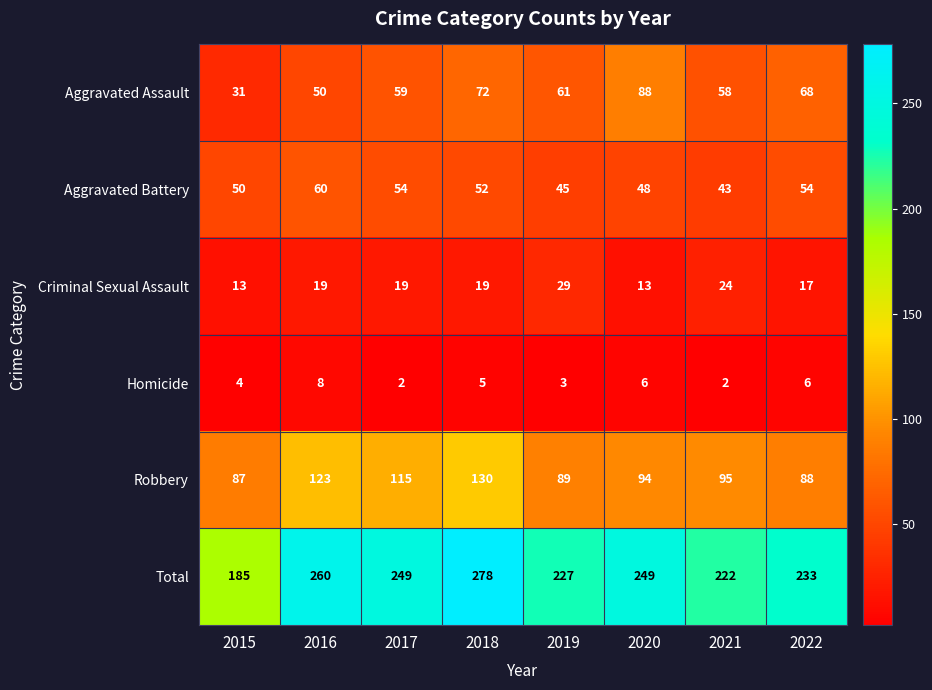

Rank the series at 2020 from lowest to highest value.

Homicide, Criminal Sexual Assault, Aggravated Battery, Aggravated Assault, Robbery, Total